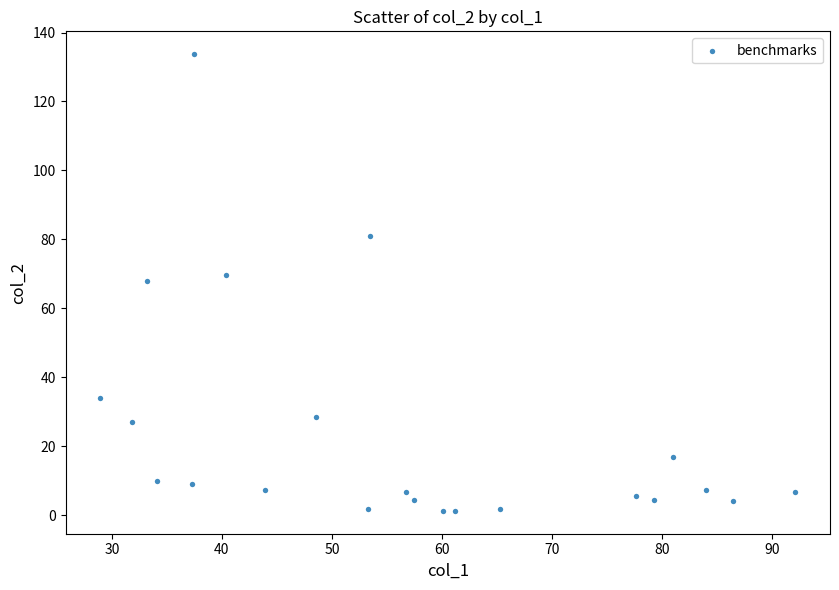

What is the range of X values (max minus min)?

63.2